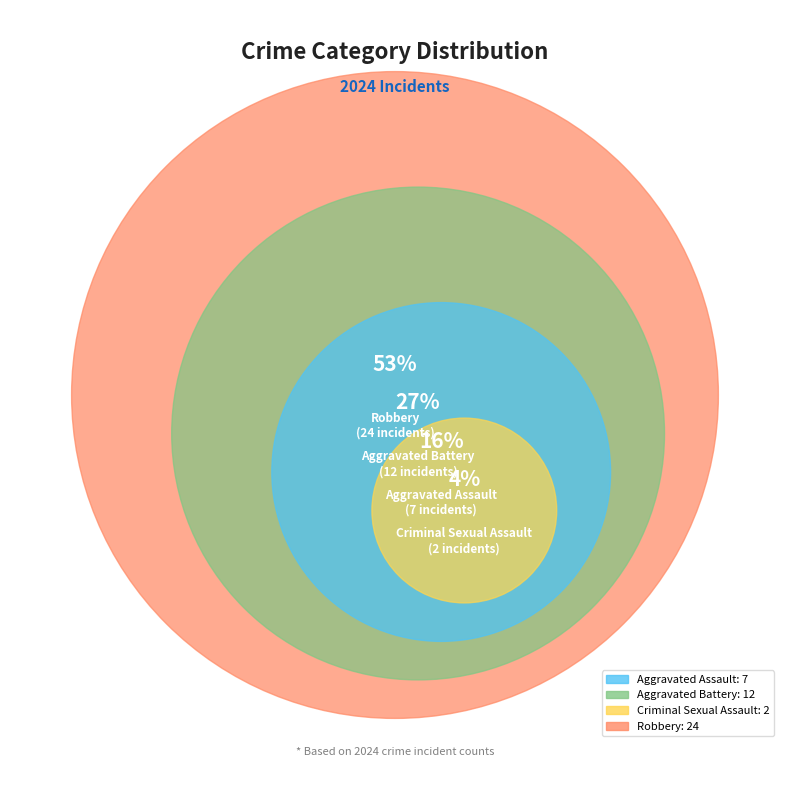

What is the total percentage of Aggravated Battery and Criminal Sexual Assault?

31.1%